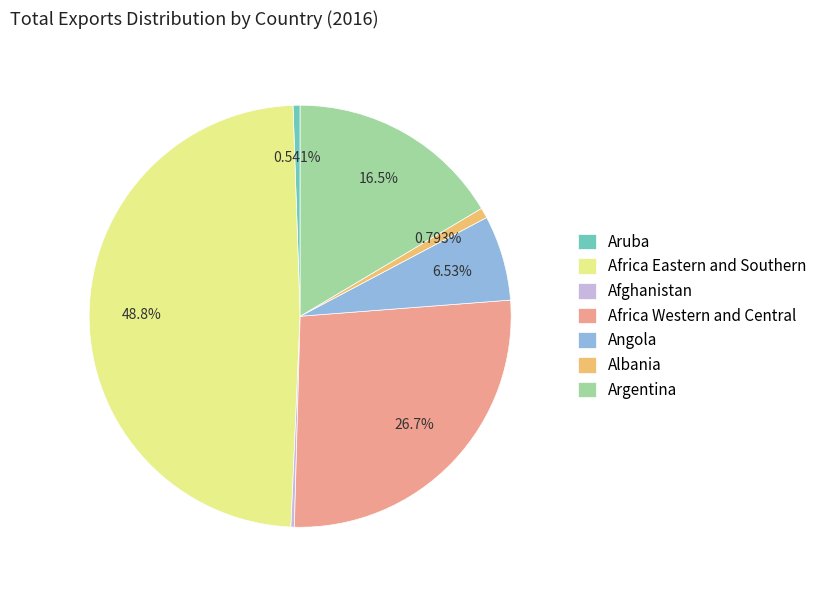

Which category has the biggest portion of the pie?

Africa Eastern and Southern